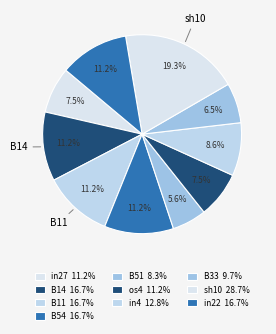

True or false: in4 accounts for 9% of the total.

True